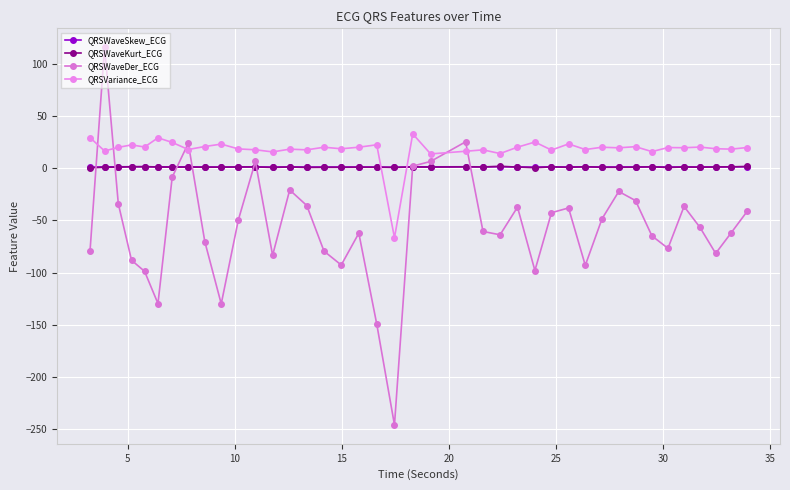

What is the sum of all QRSVariance_ECG values?

724.4